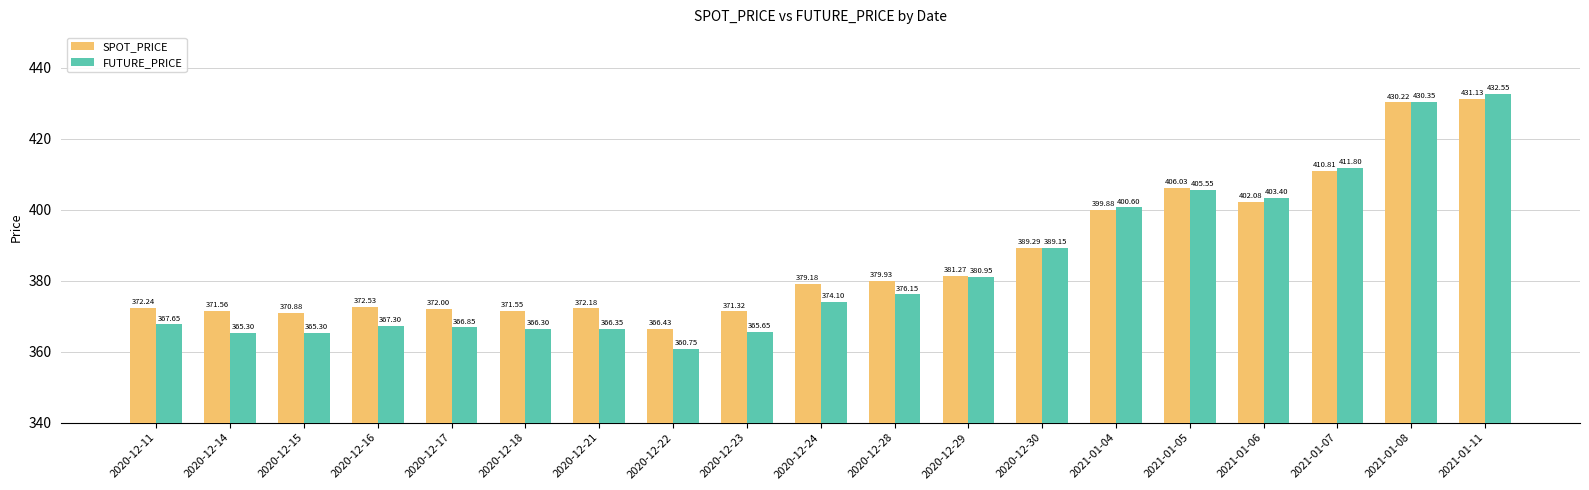

What is the label of the 10th bar from the right?

2020-12-24